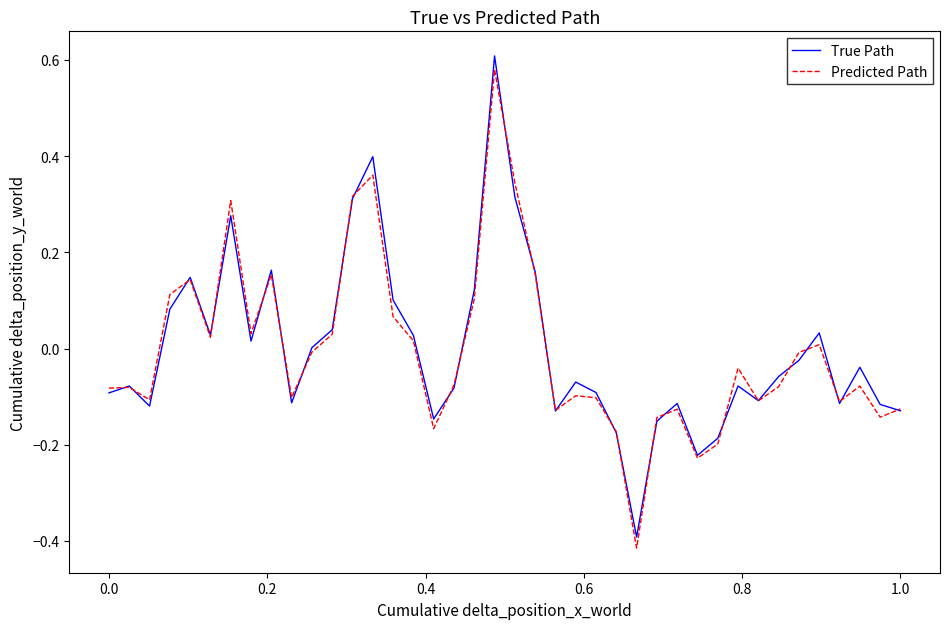

How many lines are shown in the chart?

2